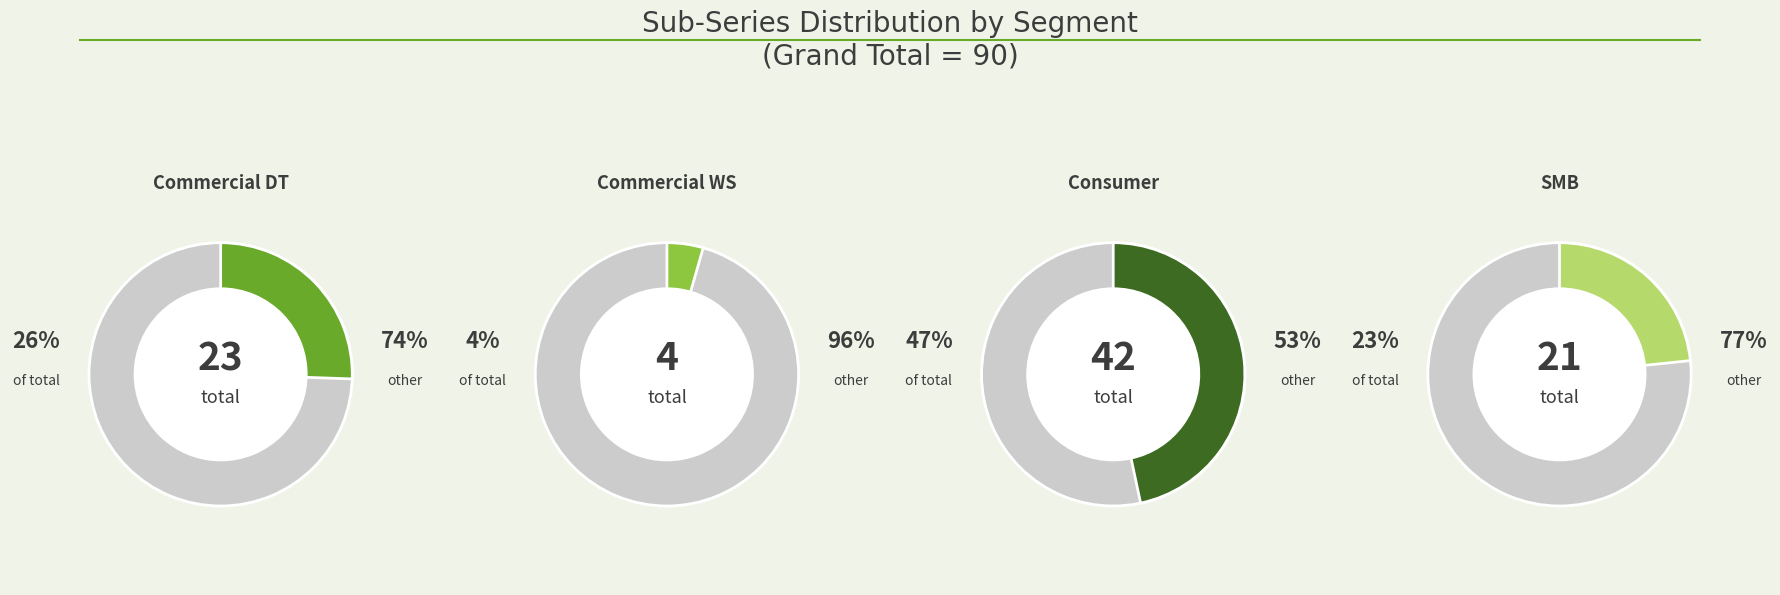

How many segments does this pie chart have?

4